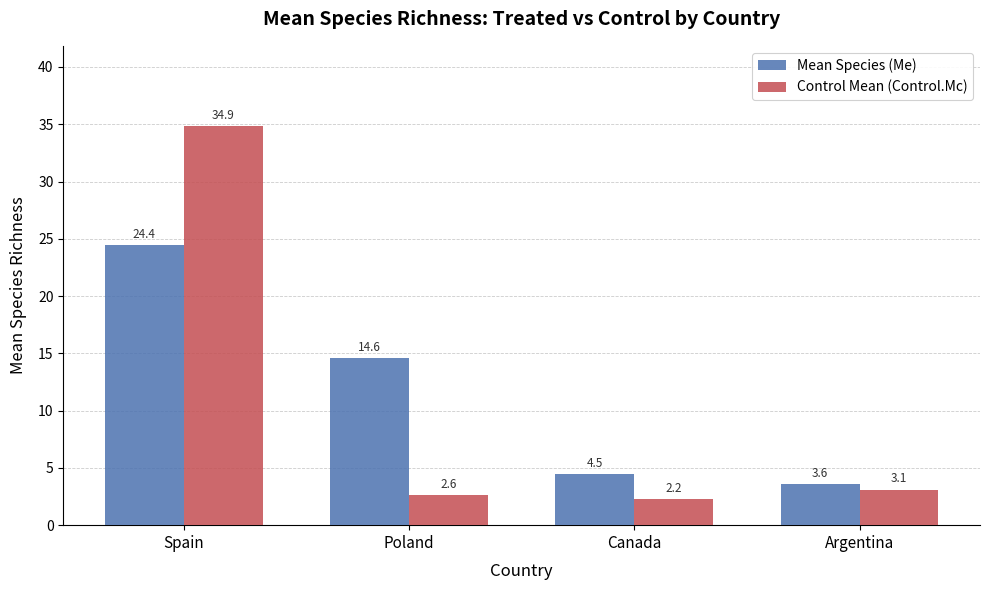

Which category has the lowest value in the Mean Species (Me) series?

Argentina